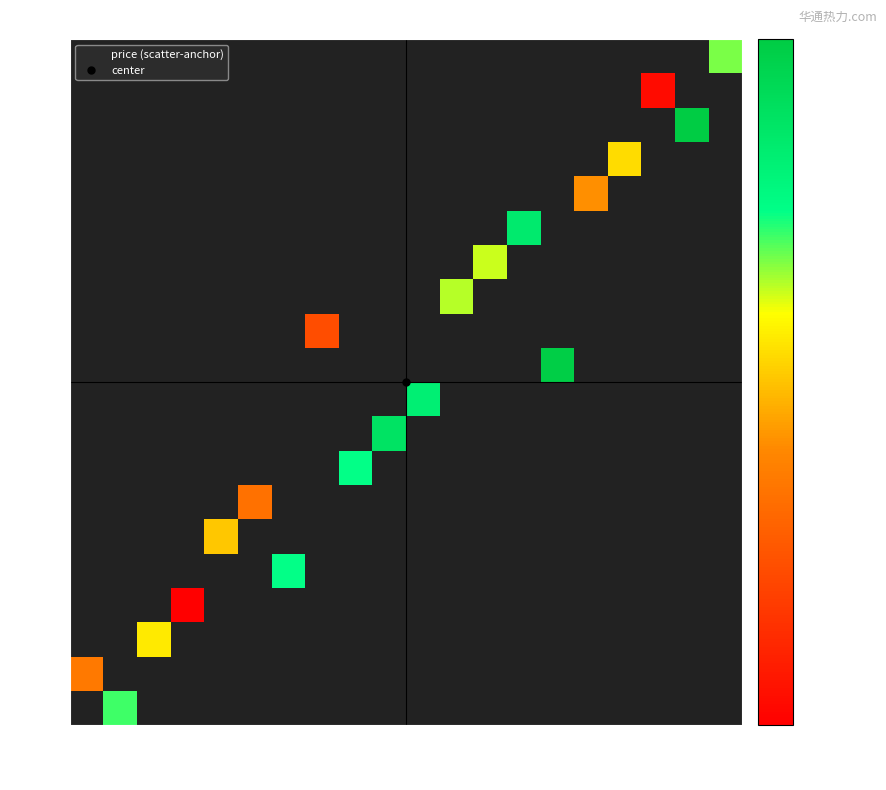

Which series has the largest range (max minus min)?

21612